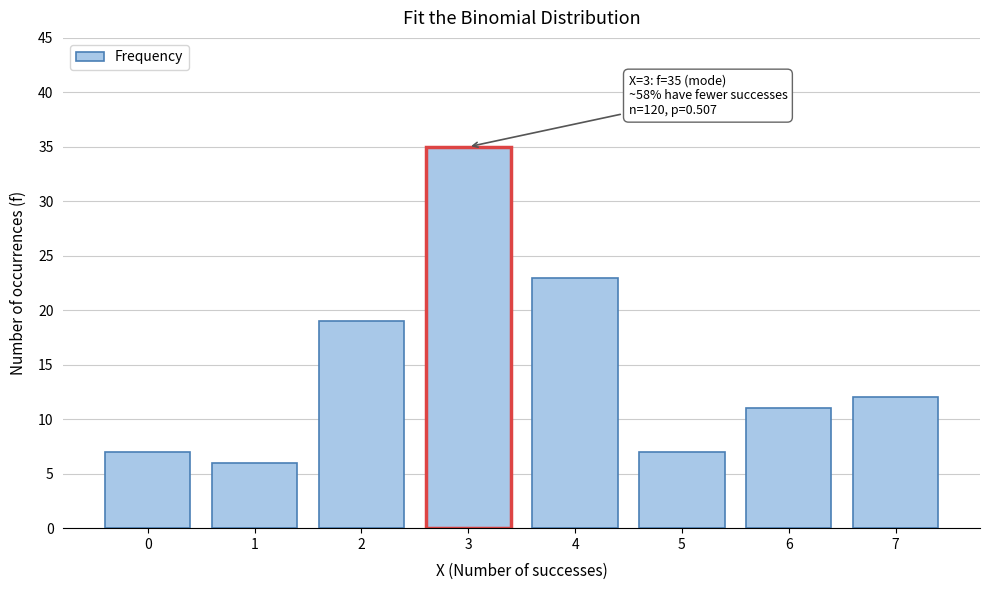

Reading left to right, transcribe all the data shown in this chart.

0=7	1=6	2=19	3=35	4=23	5=7	6=11	7=12